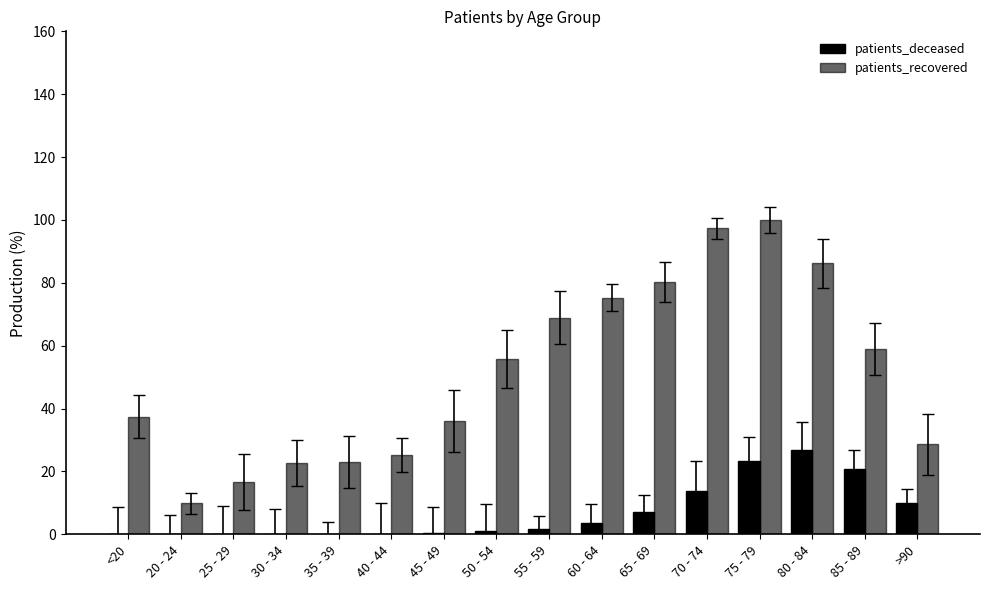

Which category has the highest value in the patients_recovered series?

75 - 79